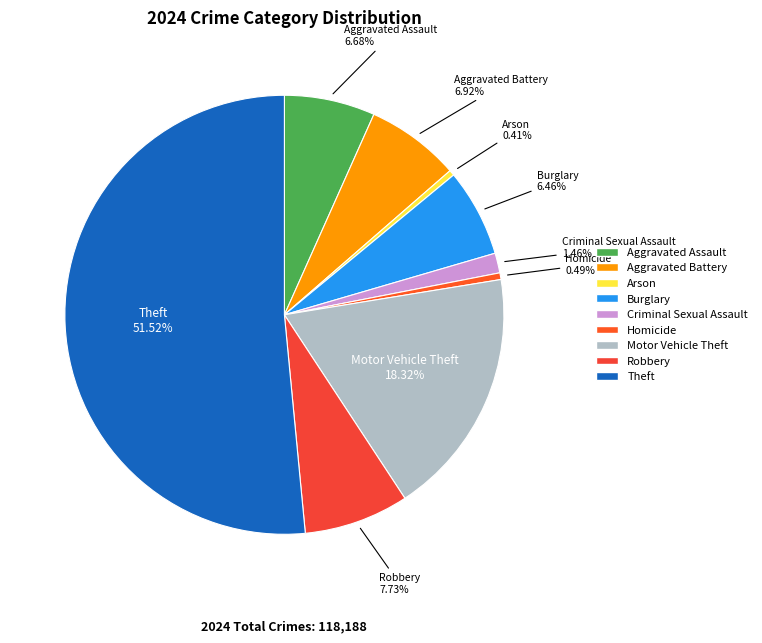

Which category has the biggest portion of the pie?

Theft